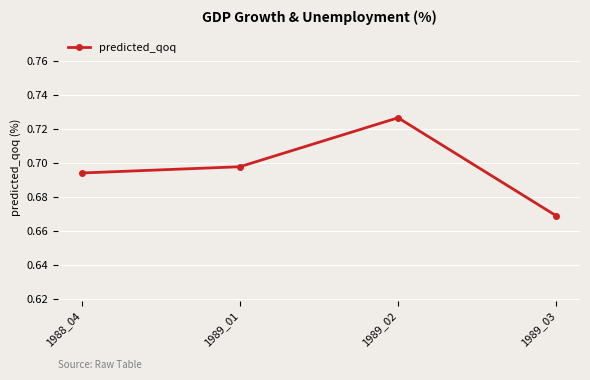

At which category does the chart reach its peak across all series?

1989_02